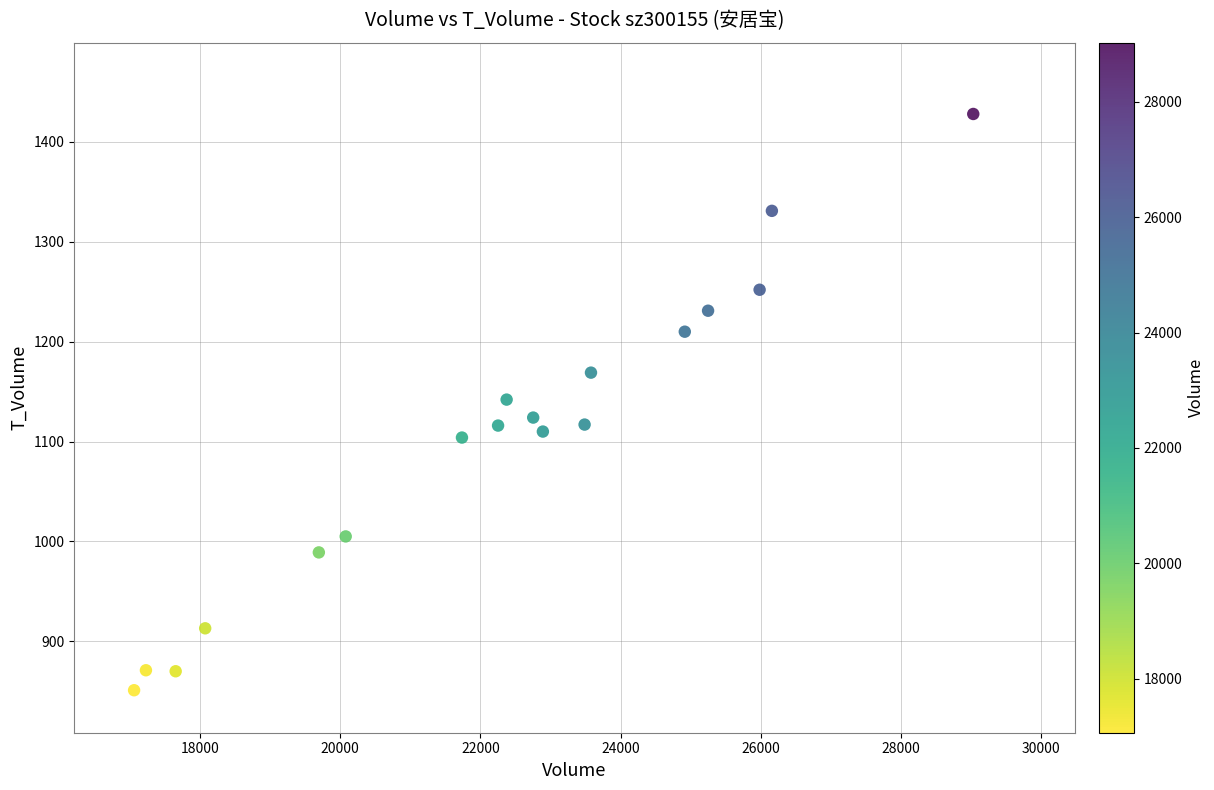

What is the range of X values (max minus min)?

11968